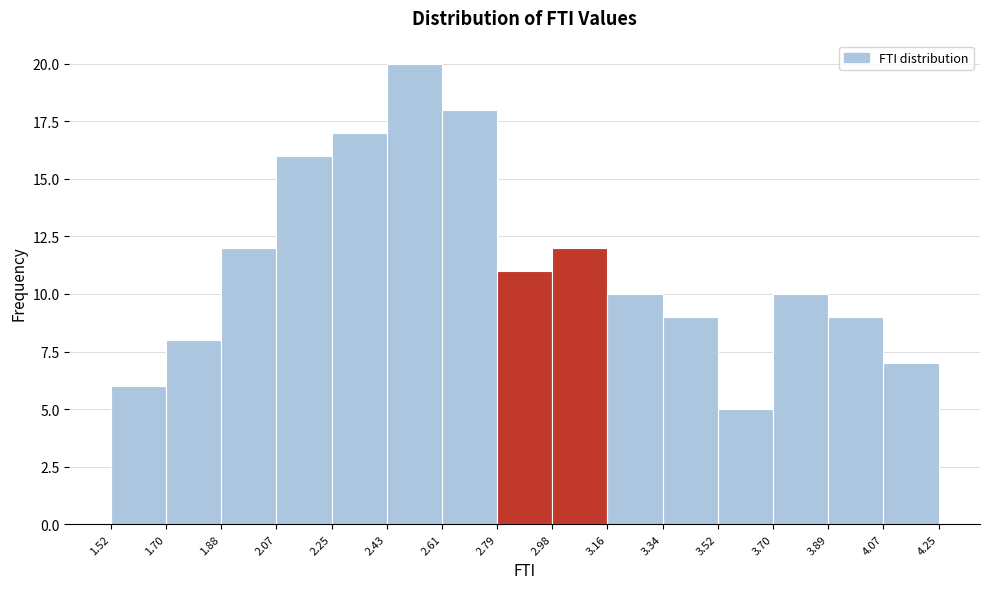

Reading left to right, transcribe this chart: for each bar, give the range it covers on the x-axis and its height. The values are not printed on the chart, so give them approximately, as read against the axis.

1.52 to 1.70: 6
1.70 to 1.88: 8
1.88 to 2.07: 12
2.07 to 2.25: 16
2.25 to 2.43: 17
2.43 to 2.61: 20
2.61 to 2.79: 18
2.79 to 2.98: 11
2.98 to 3.16: 12
3.16 to 3.34: 10
3.34 to 3.52: 9
3.52 to 3.70: 5
3.70 to 3.89: 10
3.89 to 4.07: 9
4.07 to 4.25: 7